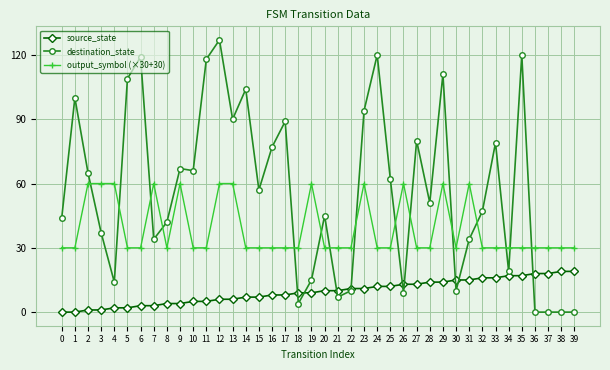

List the series in order of their overall mean, lowest first.

source_state, output_symbol (×30+30), destination_state